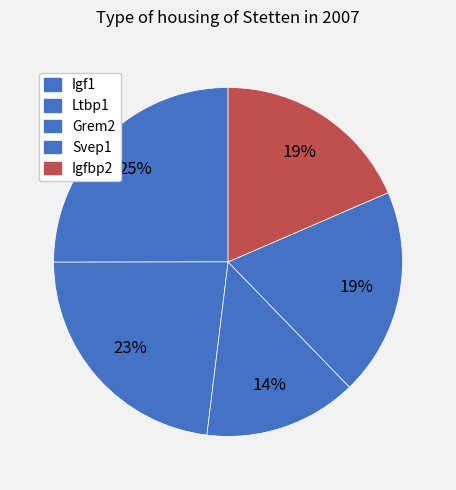

What is the change in value from Ltbp1 to Grem2?

-6.3